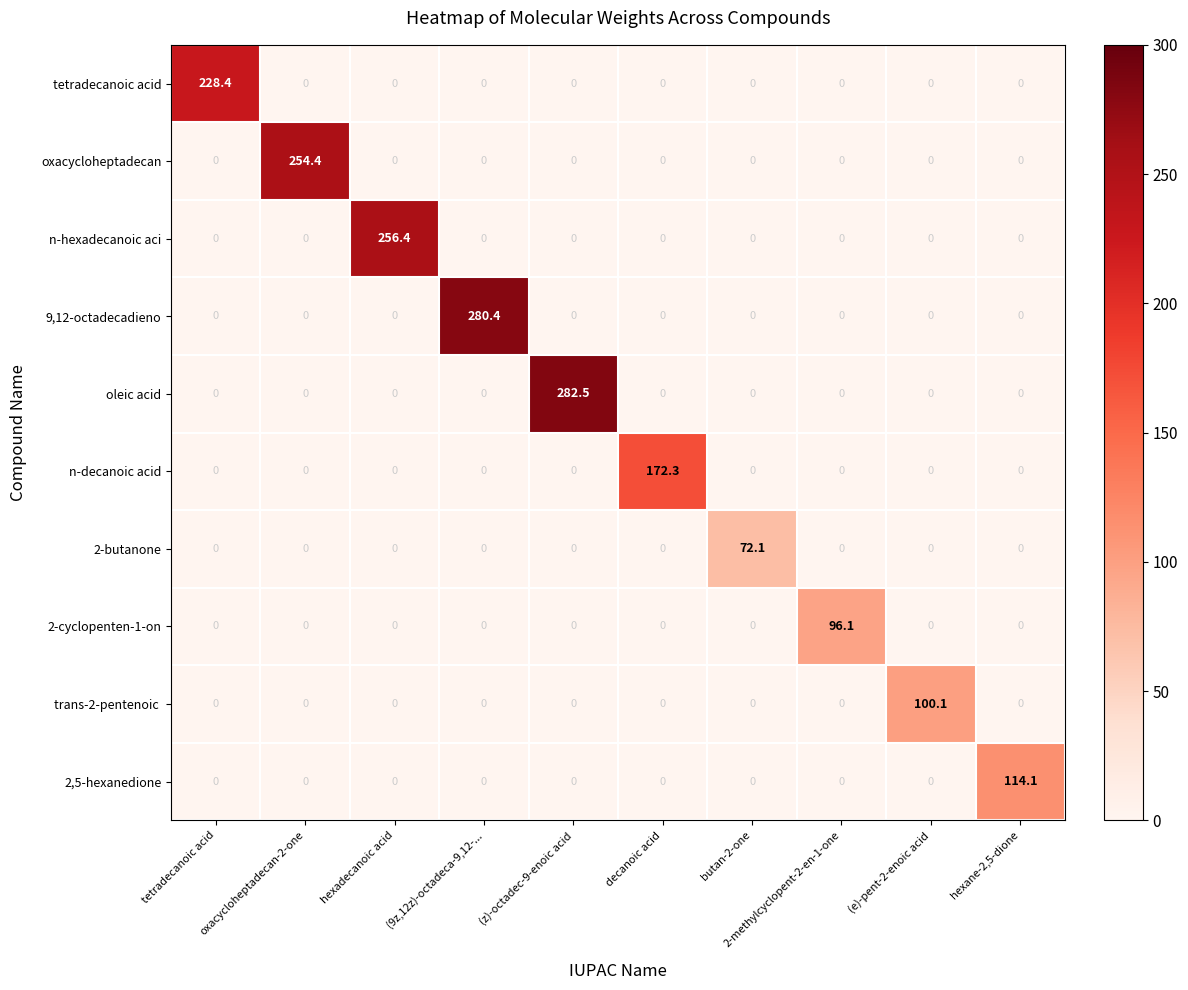

What is the total value across all series at butan-2-one?

72.1